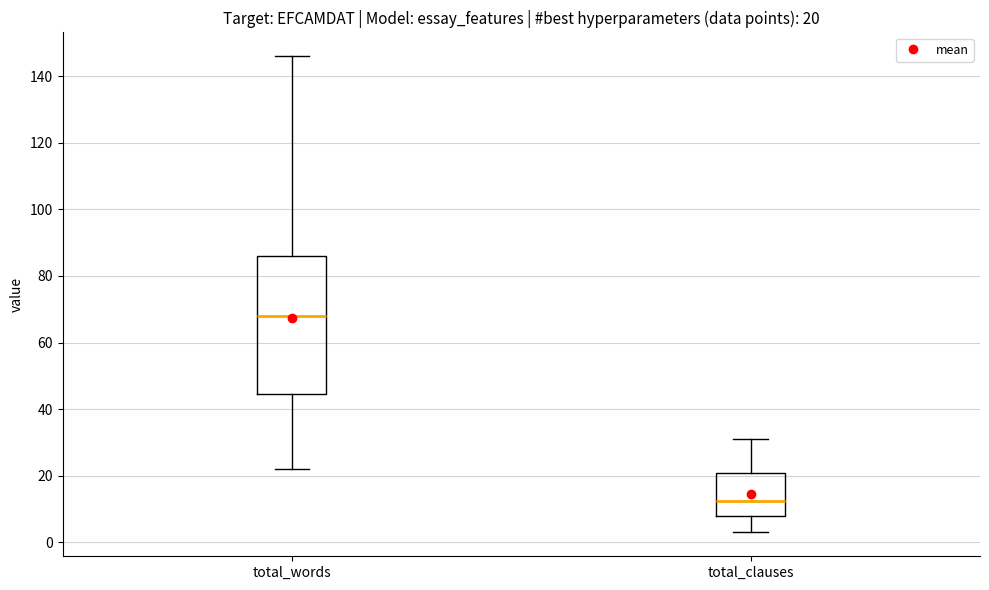

Which box has the lowest median line?

total_clauses